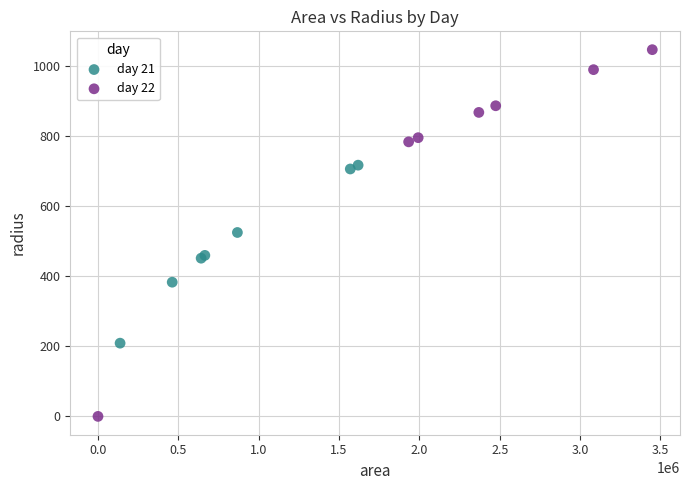

Which series reaches the maximum Y coordinate?

day 22